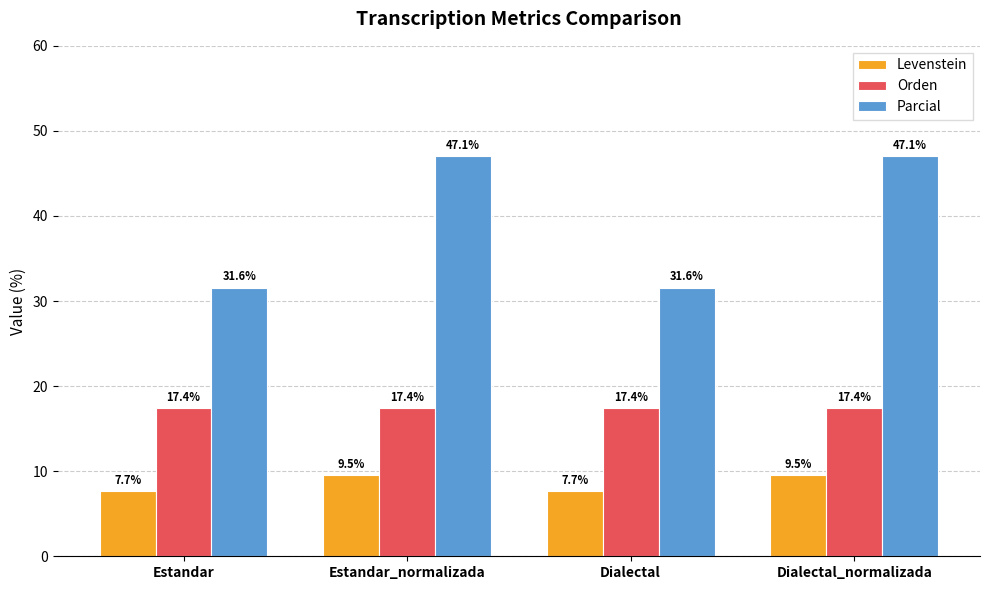

What is the difference between the highest and lowest values at Dialectal_normalizada?

37.5